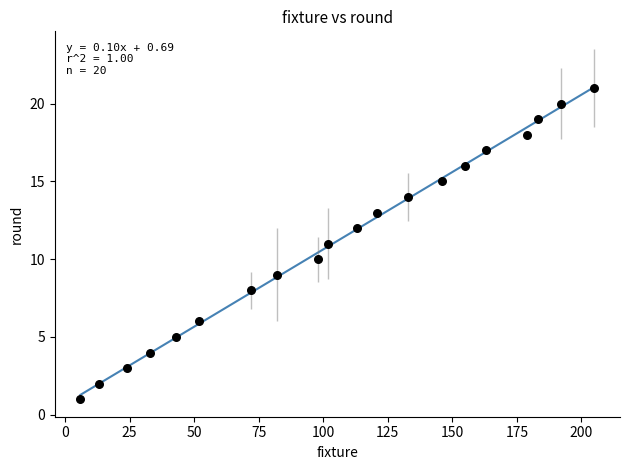

What is the range of Y values (max minus min)?

20